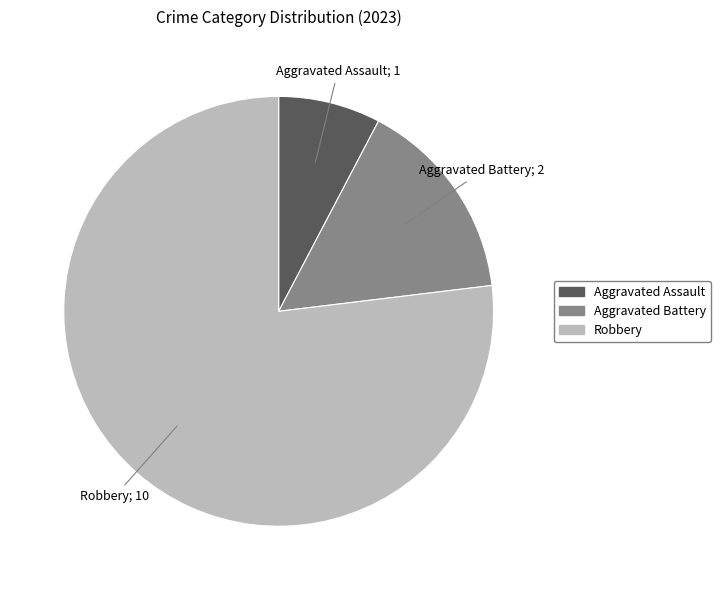

Which slice represents more than half of the pie?

Robbery